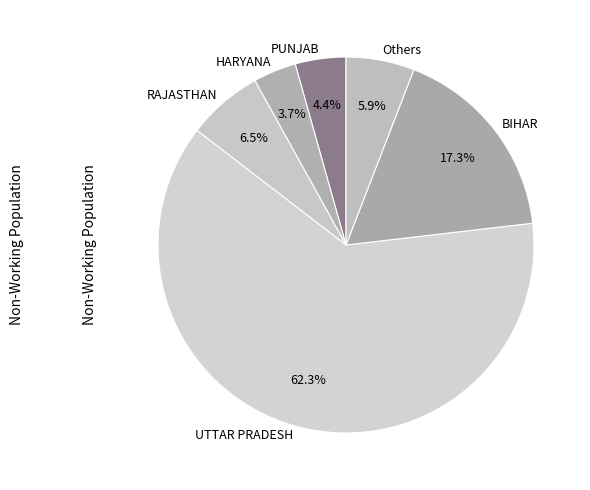

Is there a majority slice in this chart?

Yes